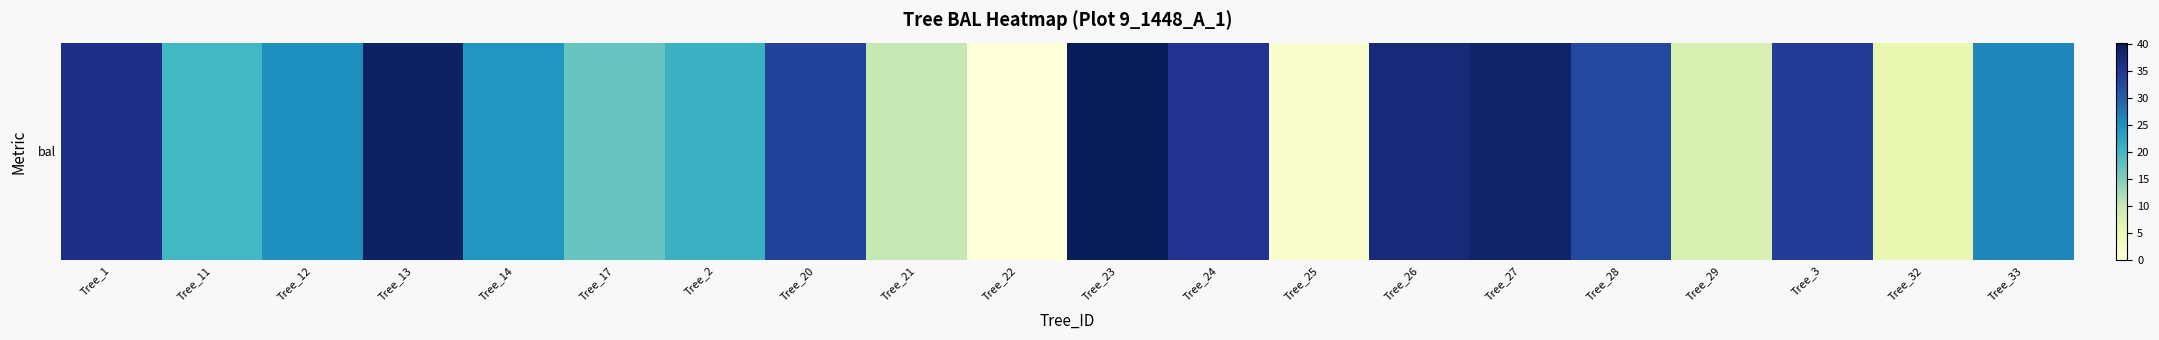

What is the change in value from Tree_23 to Tree_26?

-2.9